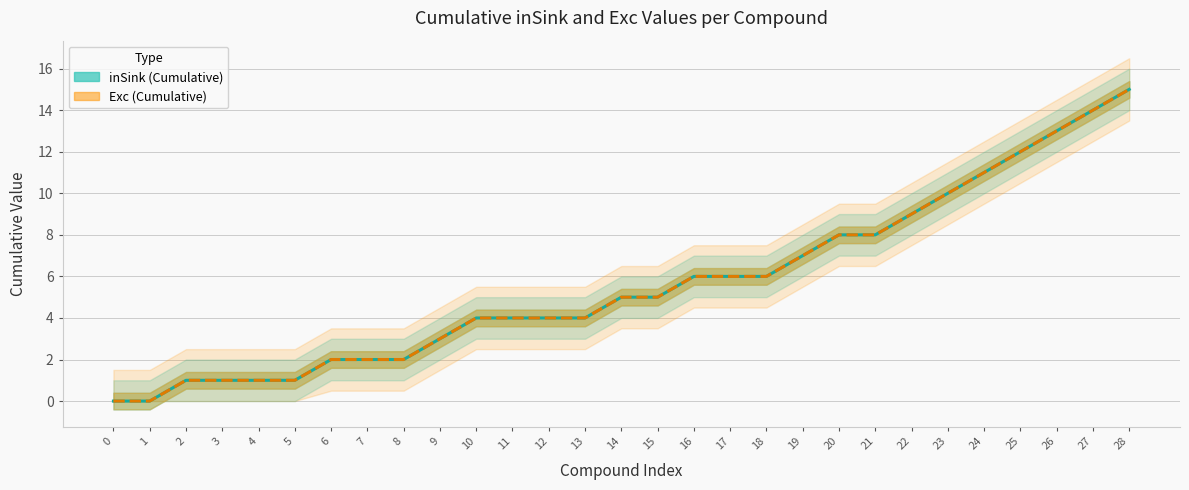

Is the value of Exc (Cumulative) at 20 greater than the value of inSink (Cumulative) at 15?

Yes